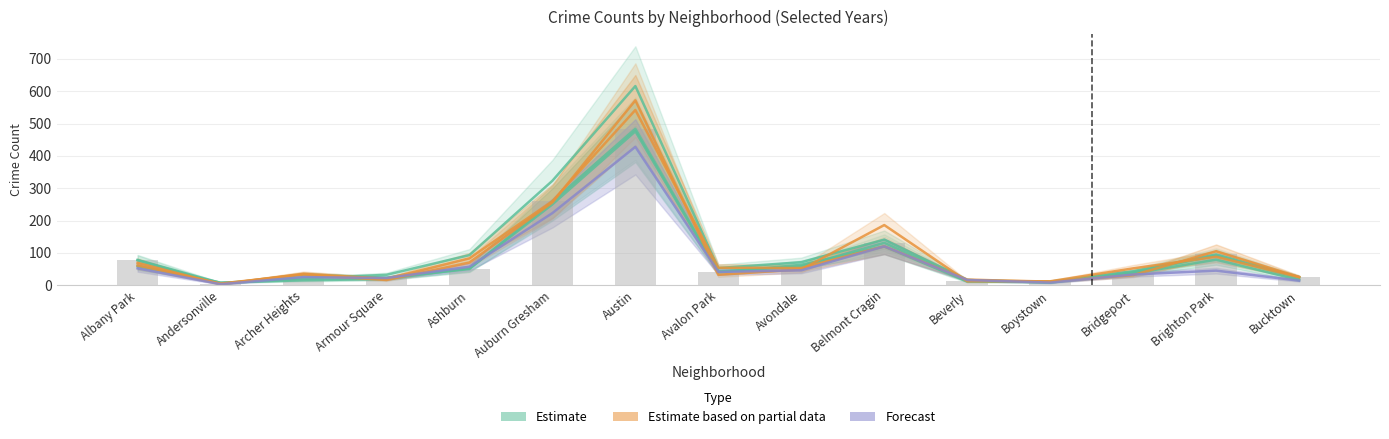

At how many categories does at least one series exceed 101?

4